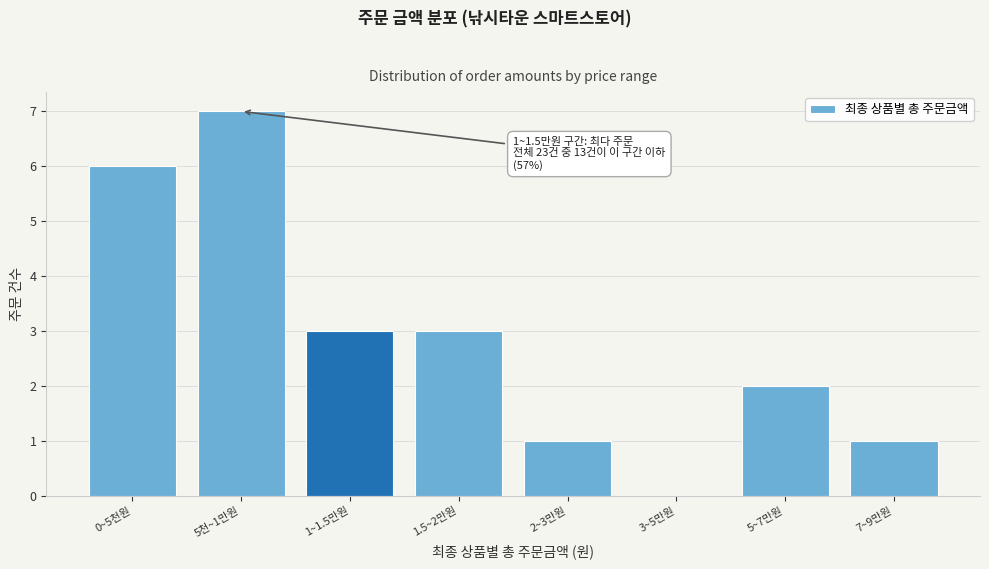

Reading left to right, extract all data points from this chart.

0~5천원=6	5천~1만원=7	1~1.5만원=3	1.5~2만원=3	2~3만원=1	3~5만원=0	5~7만원=2	7~9만원=1